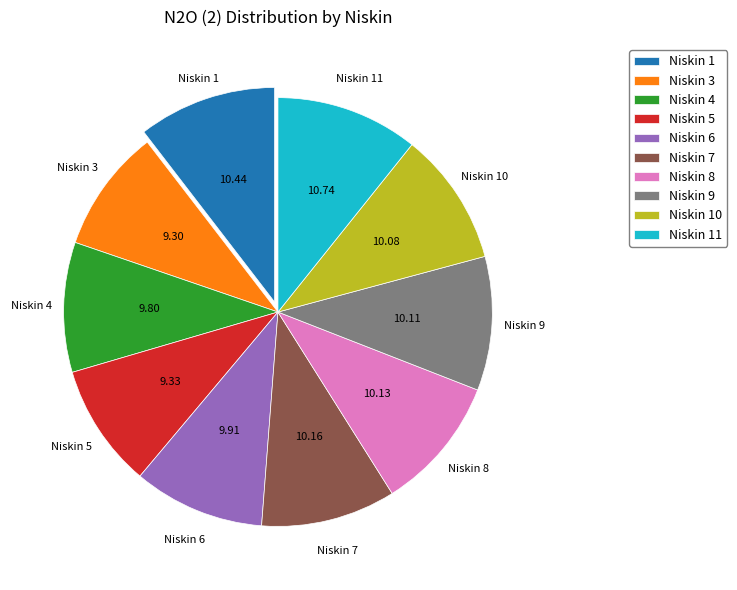

Approximately how many times larger is the value at Niskin 4 compared to Niskin 10?

1.0